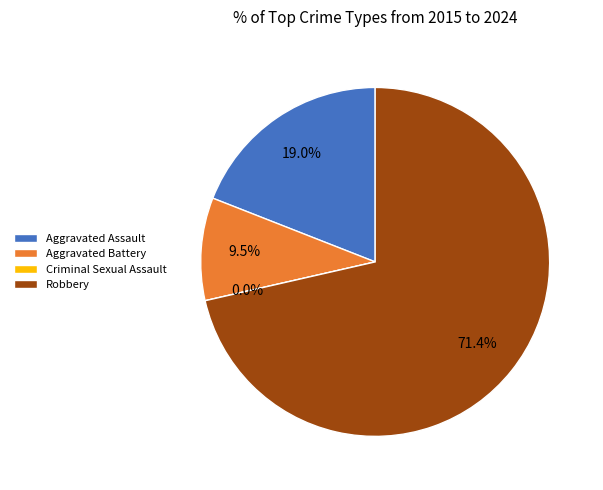

To the nearest percent, what portion does Robbery represent?

71%